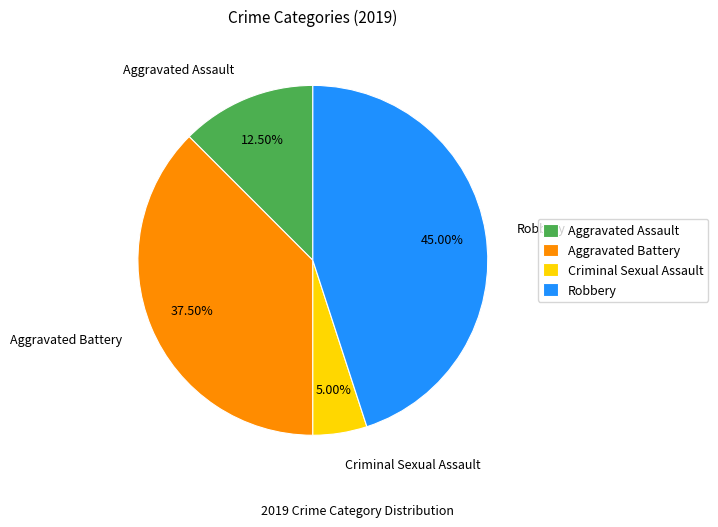

What is the ratio of the value at Aggravated Battery to the value at Criminal Sexual Assault?

7.5